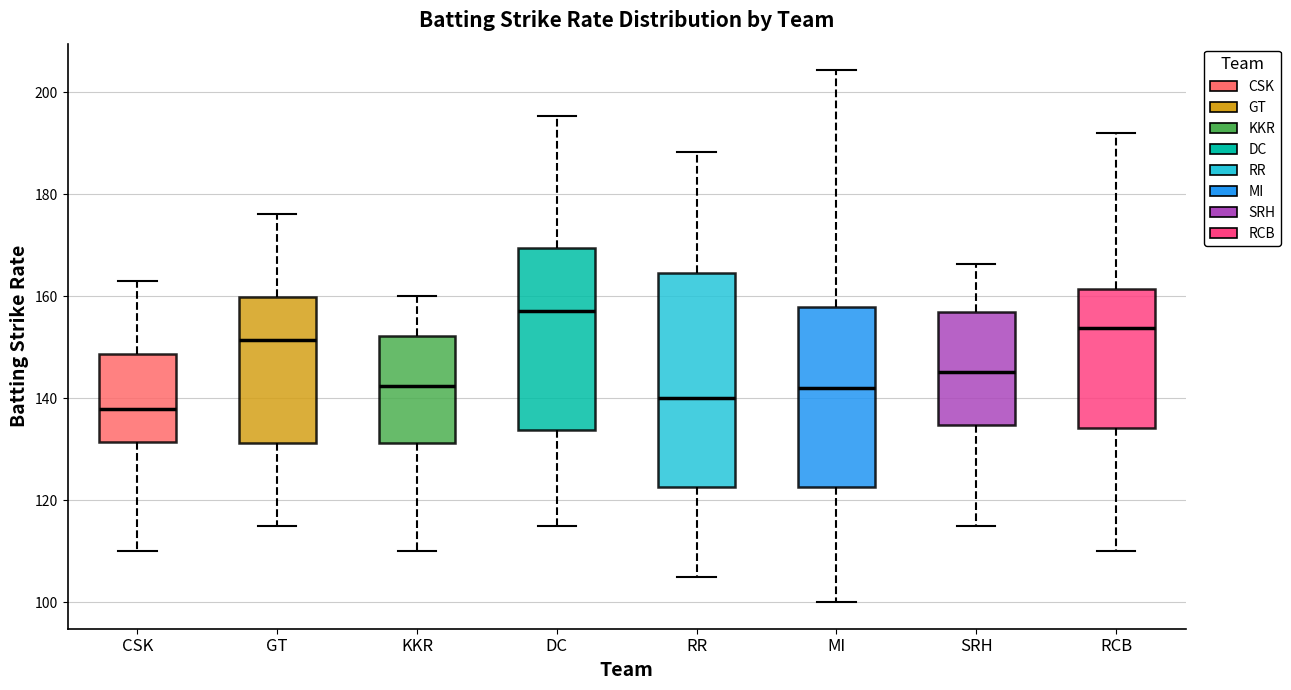

Which box is the tallest, from its lower edge to its upper edge?

RR